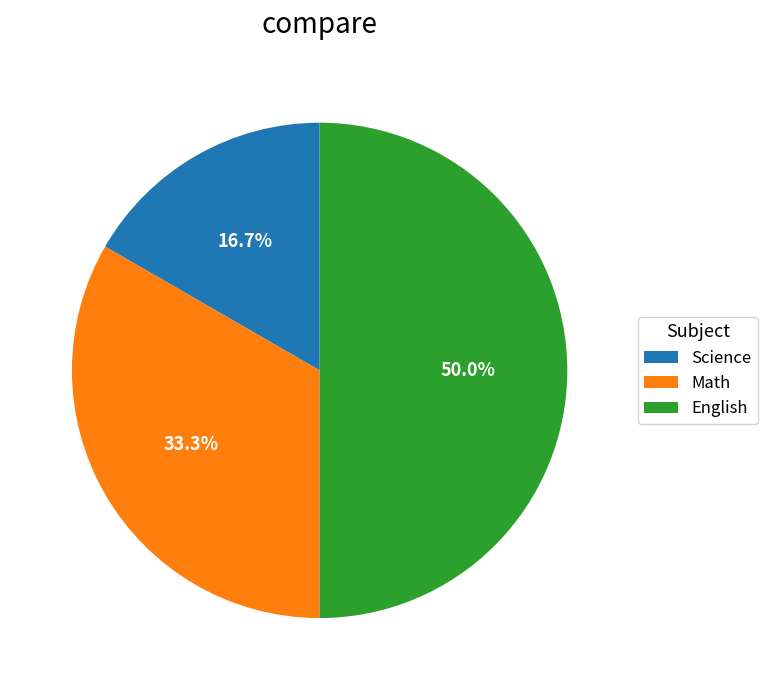

Does Math account for over 50% of the chart?

No